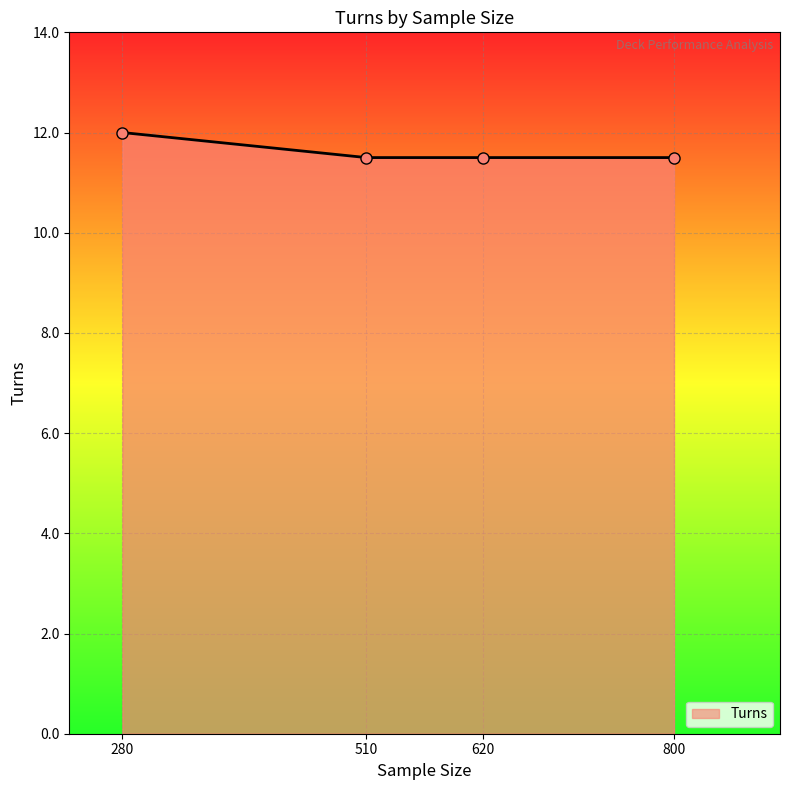

How many lines are shown in the chart?

1